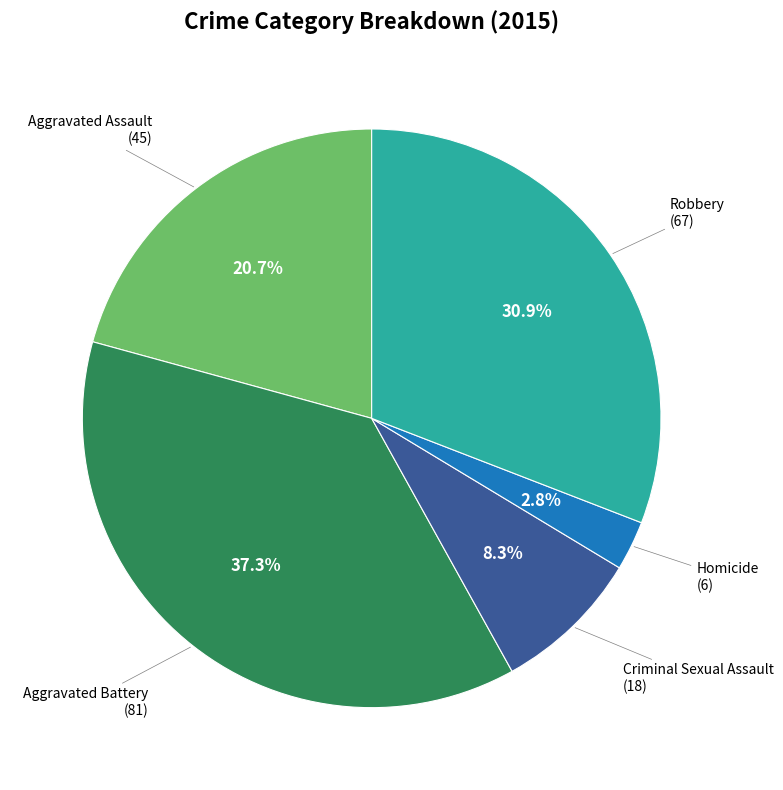

Is there a majority slice in this chart?

No